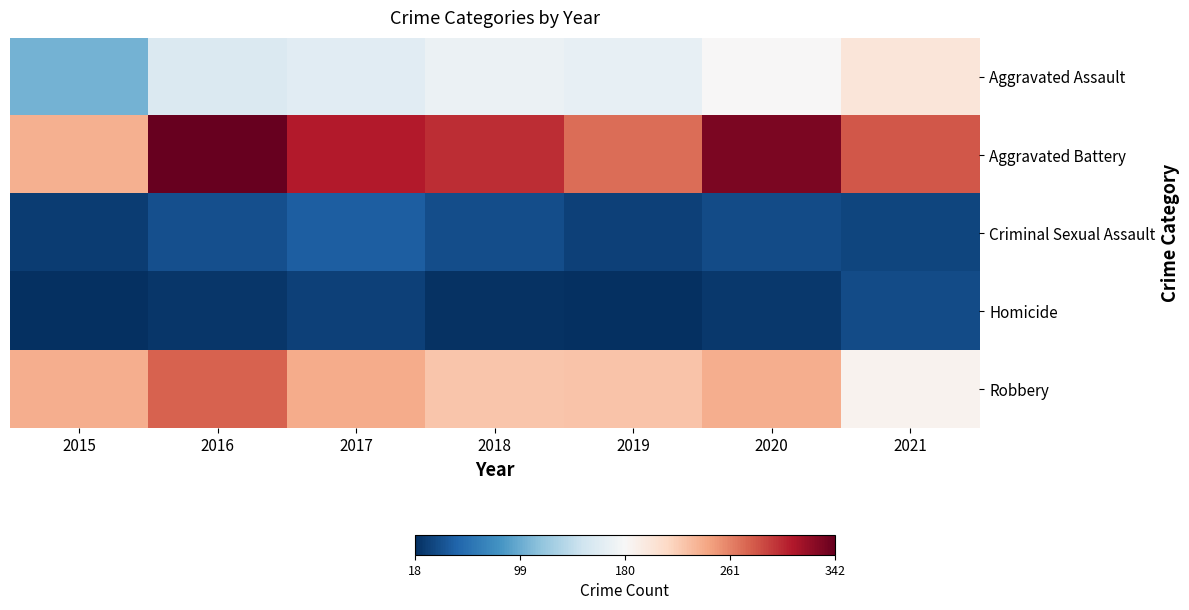

What is the total value across all series at 2018?

752